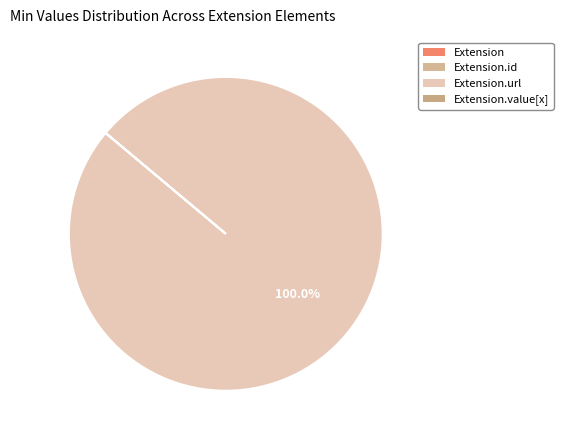

How many segments does this pie chart have?

4